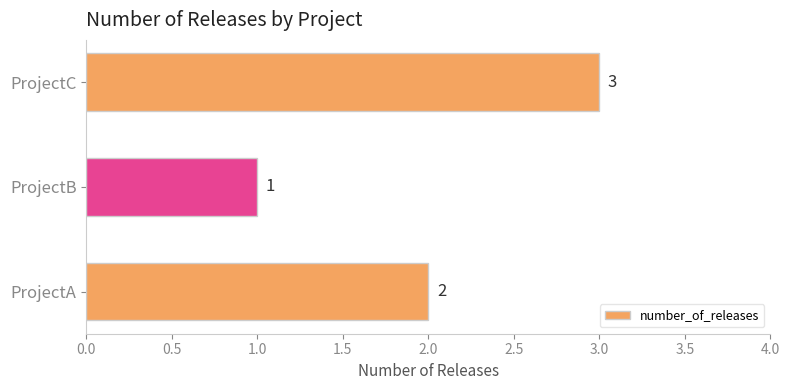

List the labels in order of value, smallest first.

ProjectB, ProjectA, ProjectC